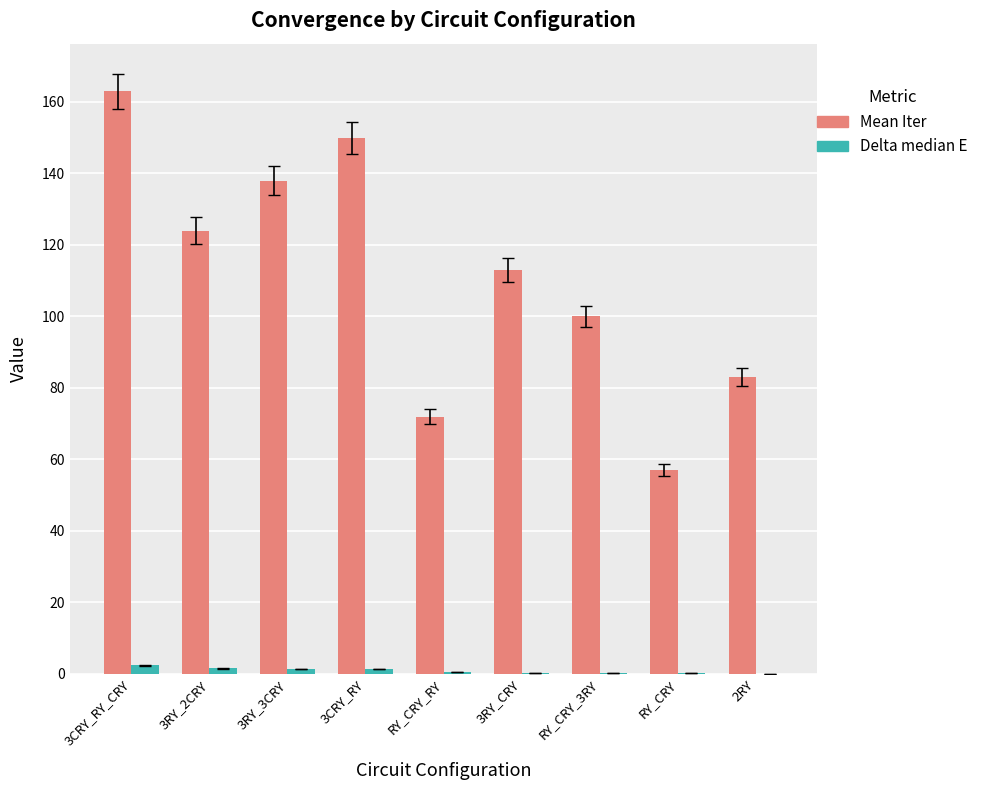

At which category is the sum across all series the highest?

3CRY_RY_CRY